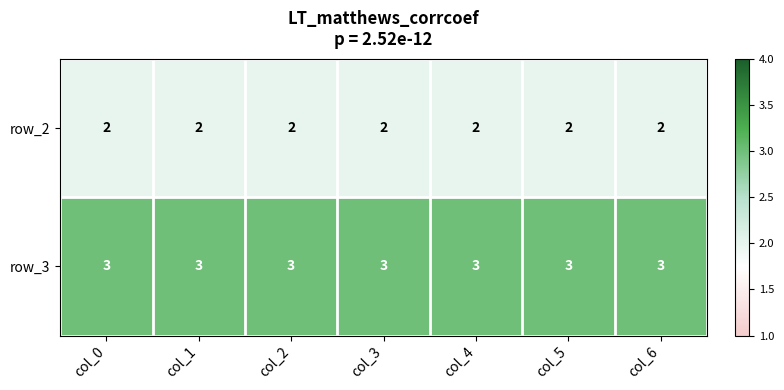

The row_3 series shows 3 at col_0. True or false?

True